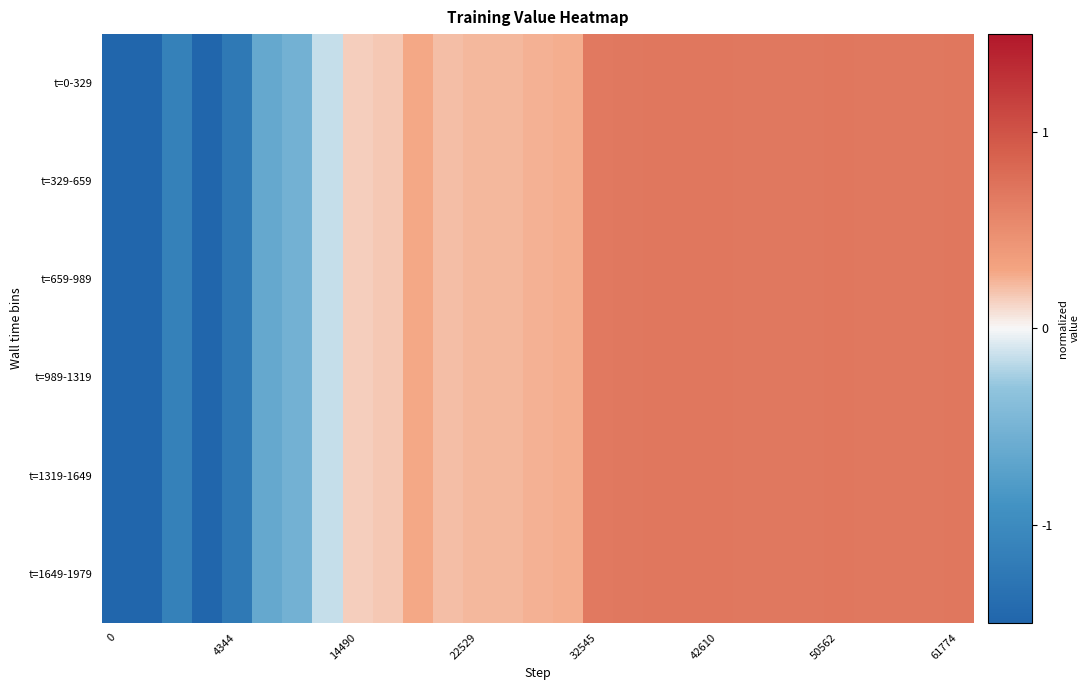

At how many categories does at least one series exceed -1?

24